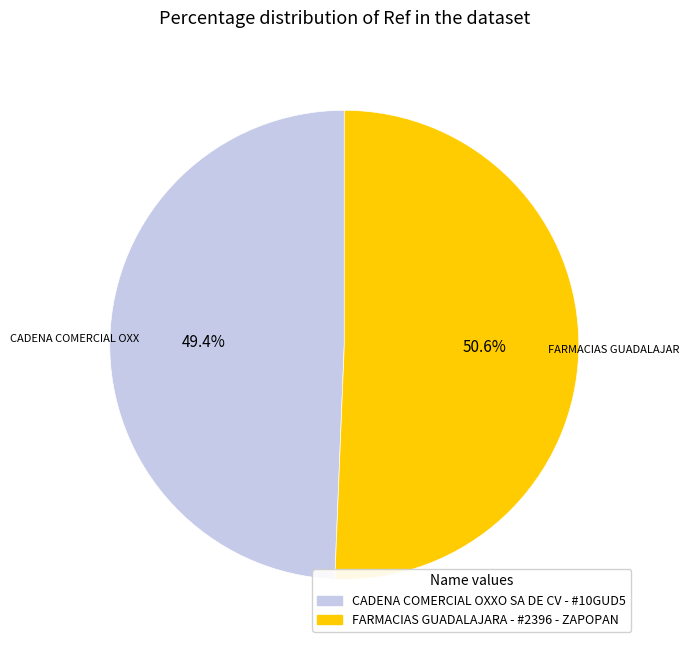

To the nearest percent, what is the difference between the largest and smallest slice percentages?

1%